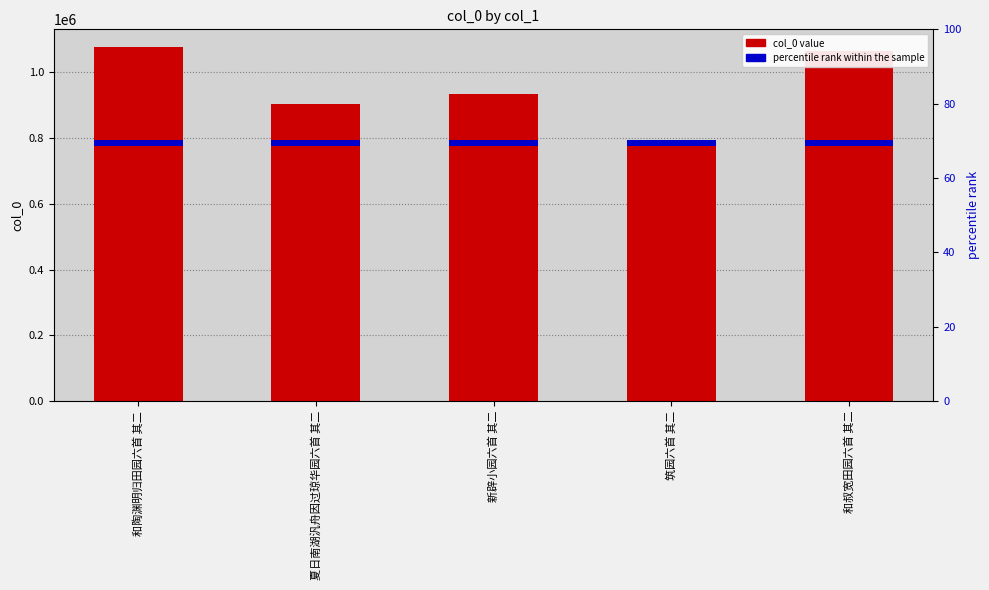

What is the change in value from 和陶渊明归田园六首 其二 to 新辟小园六首 其二?

-142756